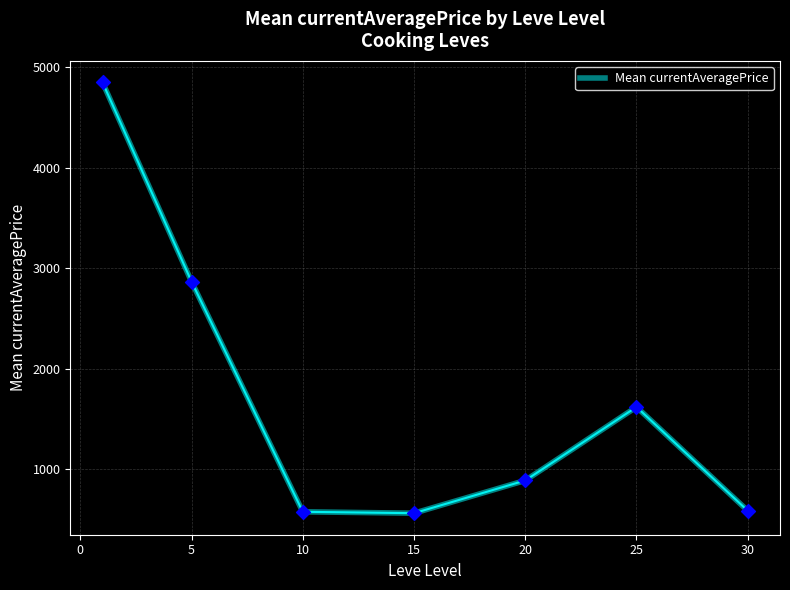

What is the minimum value shown in the chart?

563.5